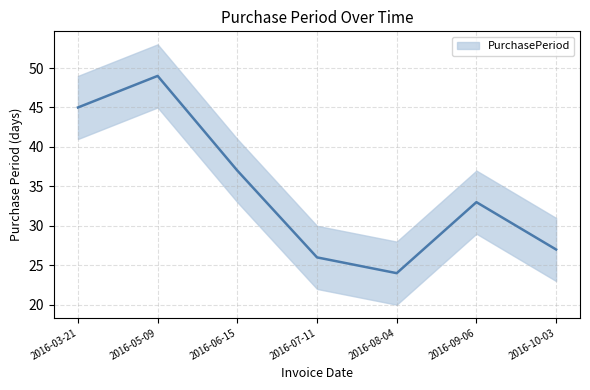

At which label is the value closest to 36?

2016-06-15